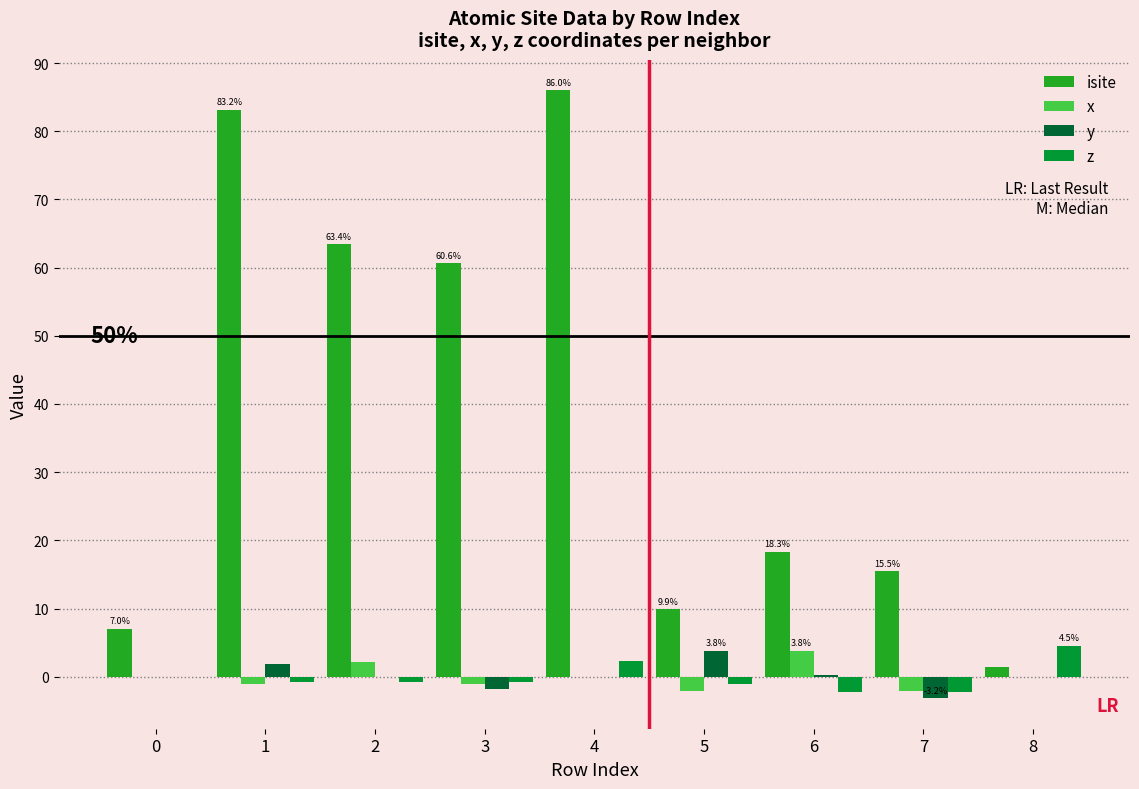

True or false: isite has a value of 63.4 at 2.

True